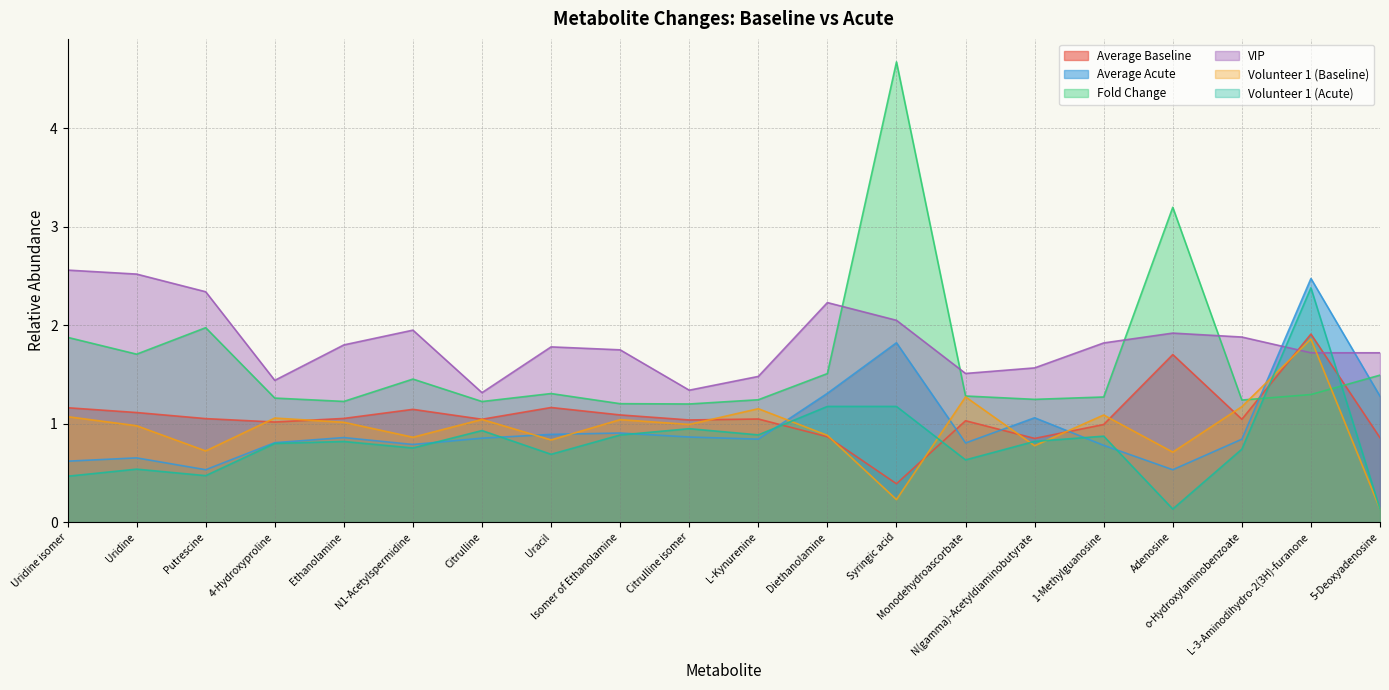

Is it true that Volunteer 1 (Baseline) equals 0.5 at Diethanolamine?

False